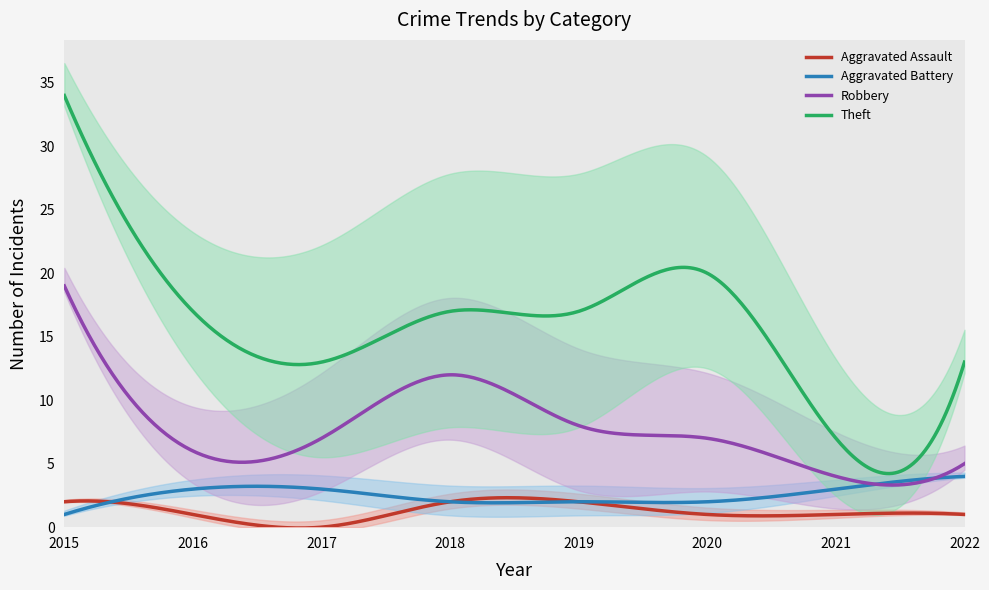

The value of Theft at 2020 is 20. True or false?

True